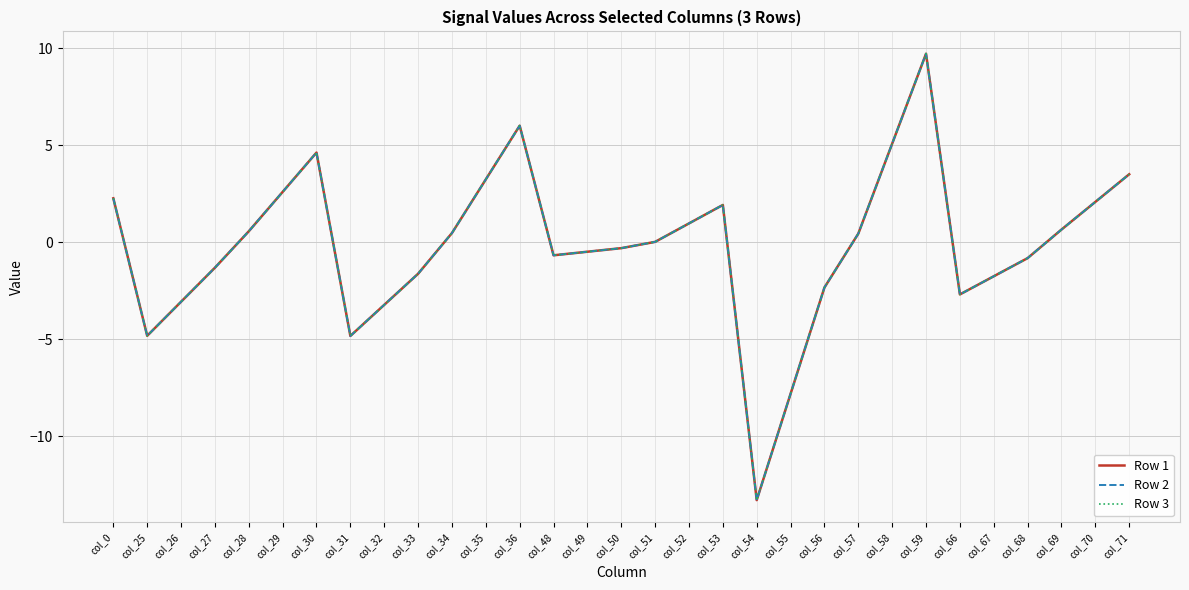

What is the approximate value of Row 3 at col_30?

4.6